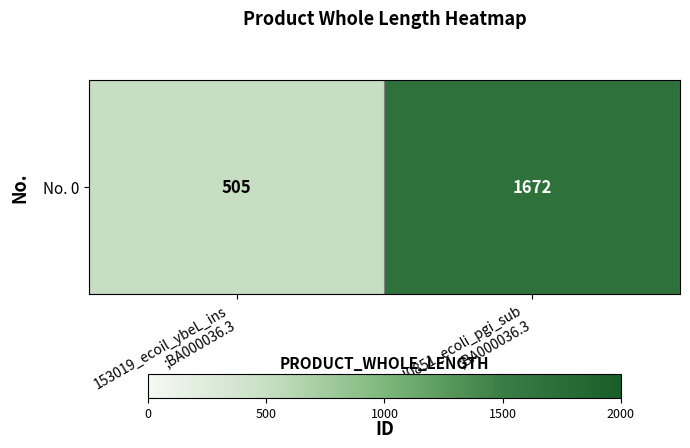

Reading left to right, transcribe all the data shown in this chart.

505	1672